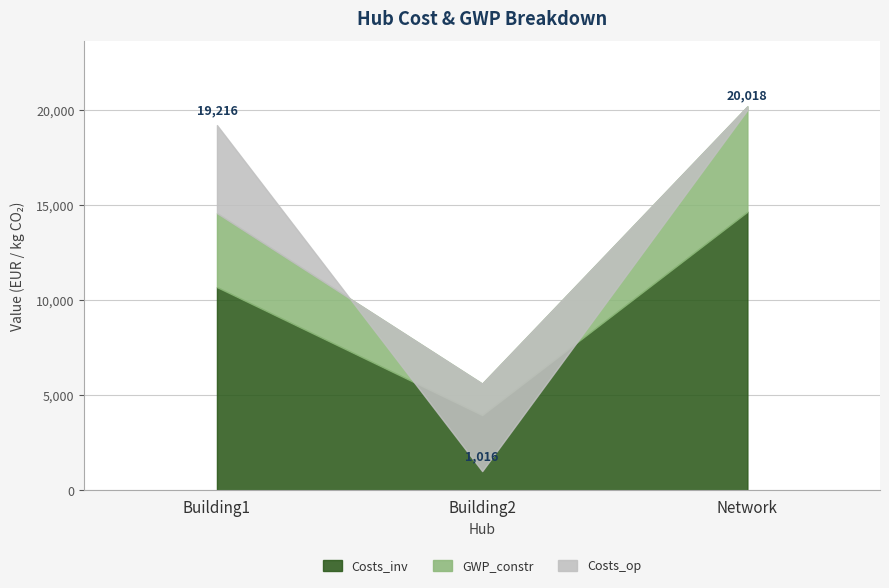

What is the sum of the GWP_constr values at Network and Building1?

9438.4